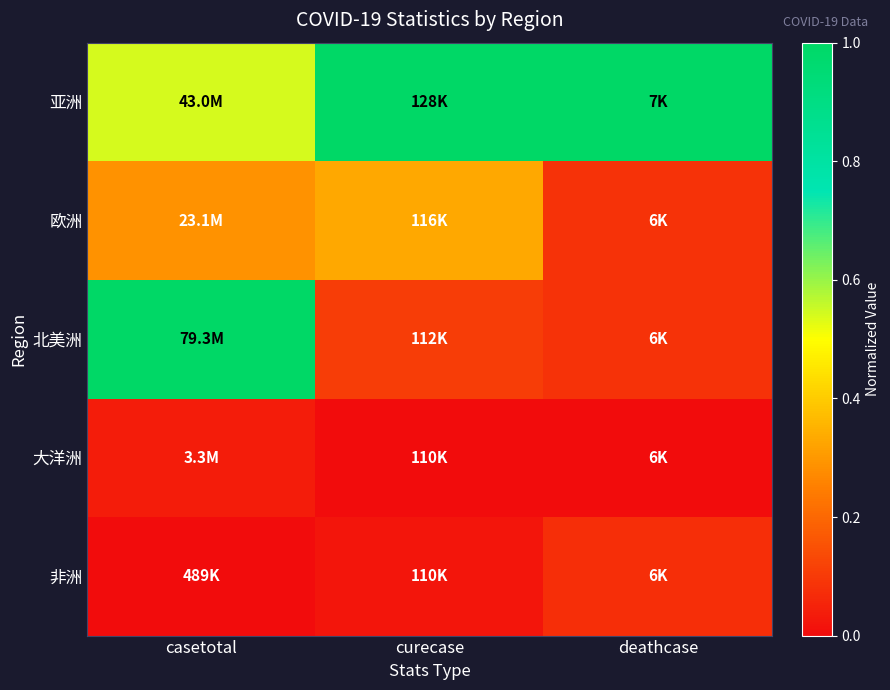

What is the difference between the highest and lowest values at curecase?

1.0